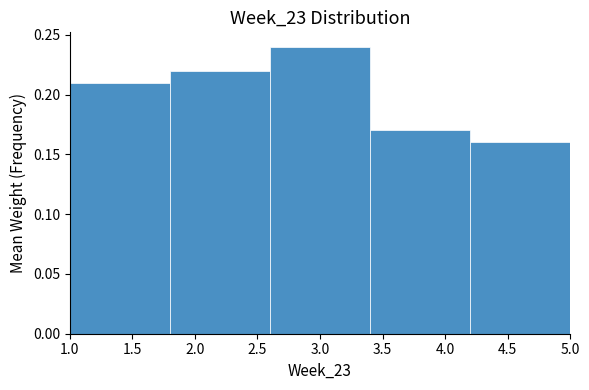

Reading left to right, transcribe this chart: for each bar, give the range it covers on the x-axis and its height. The values are not printed on the chart, so give them approximately, as read against the axis.

1.0 to 1.8: 0.21
1.8 to 2.6: 0.22
2.6 to 3.4: 0.24
3.4 to 4.2: 0.17
4.2 to 5.0: 0.16